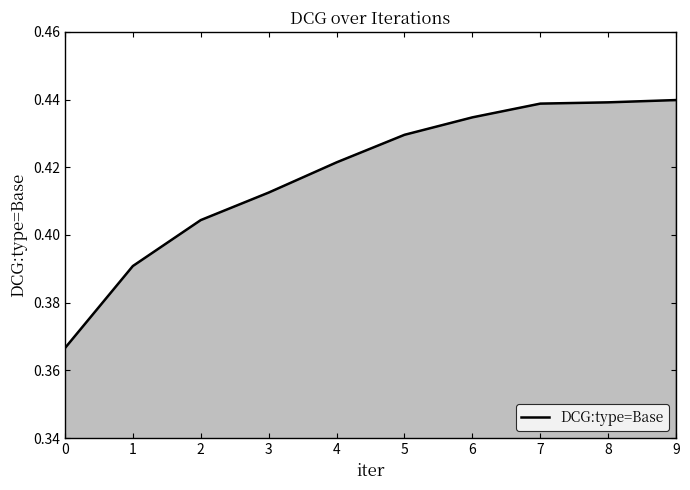

Which category has the lowest value across all series?

0